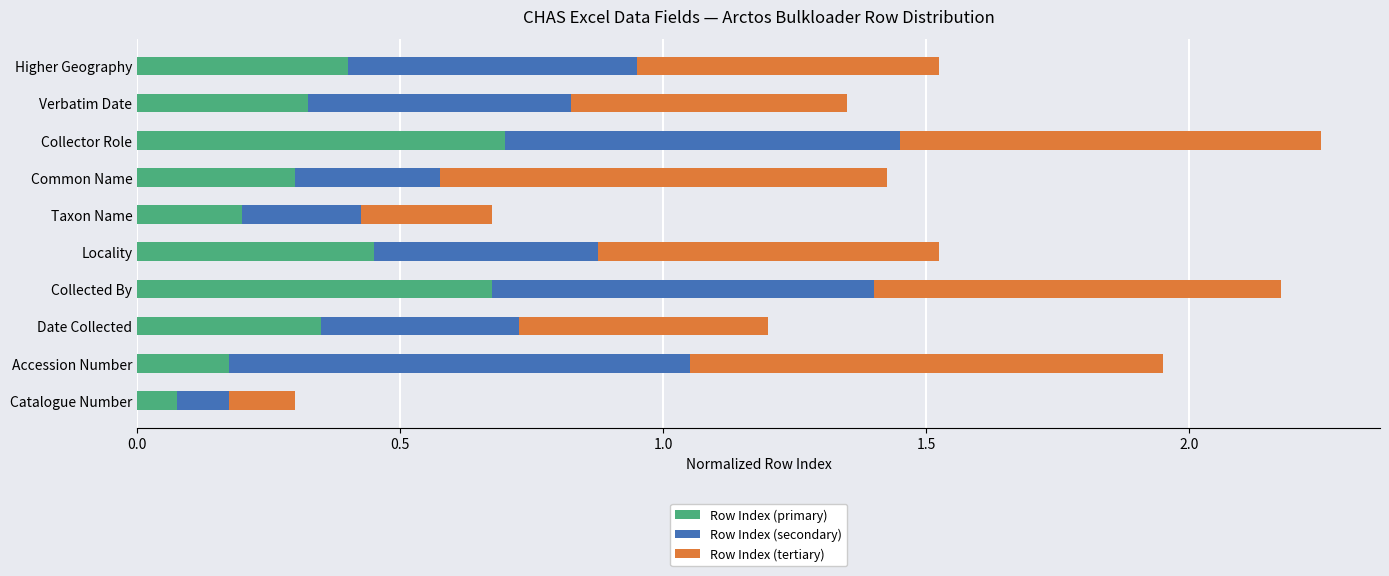

The value of Row Index (primary) at Verbatim Date is 0.5. True or false?

False